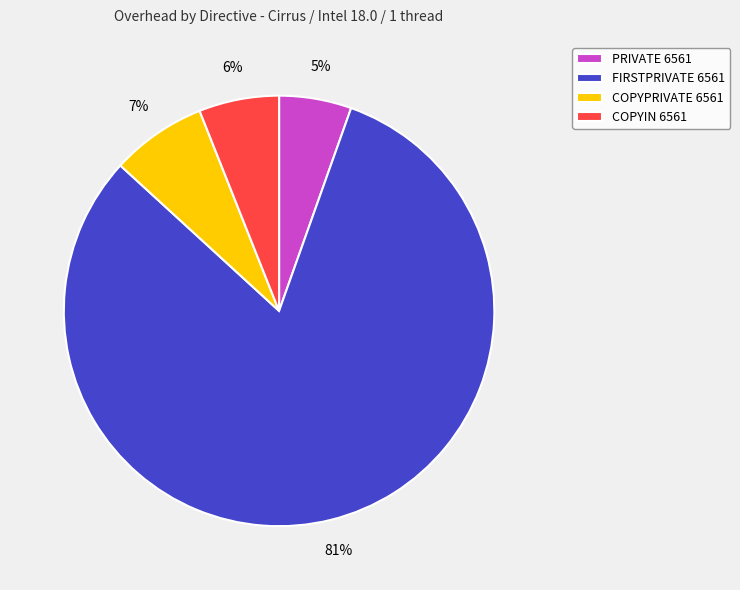

Is it true that COPYIN 6561 is 1% of the pie?

False